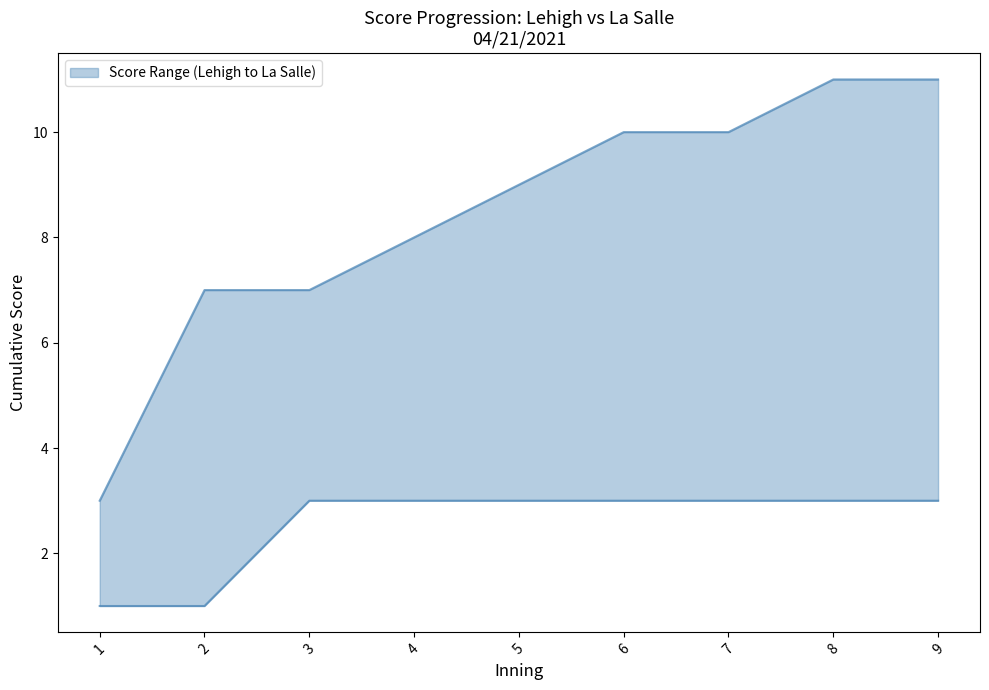

Does the chart have visible grid lines?

No